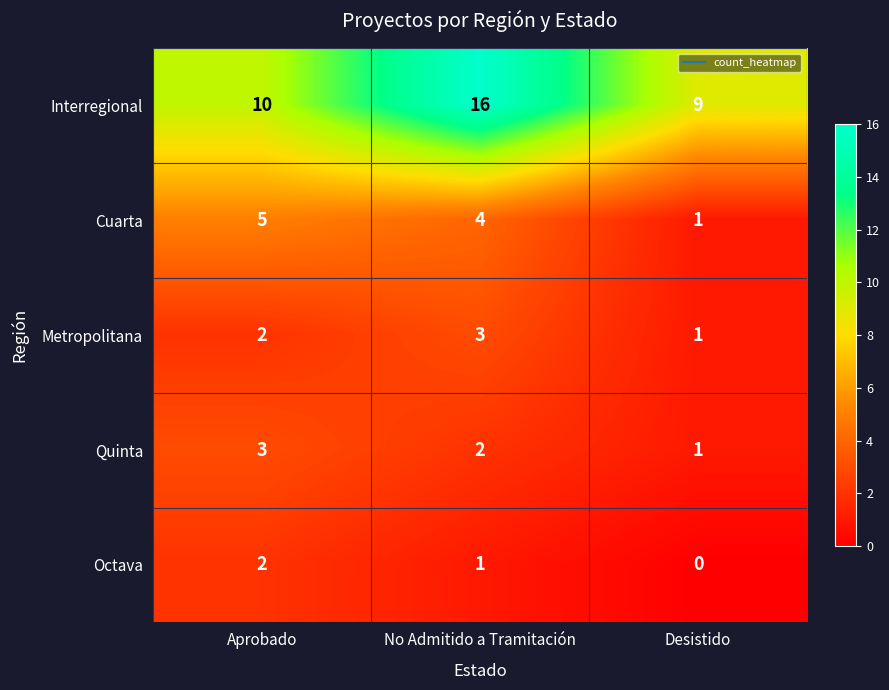

List the labels in order of Octava value, smallest first.

Desistido, No Admitido a Tramitación, Aprobado